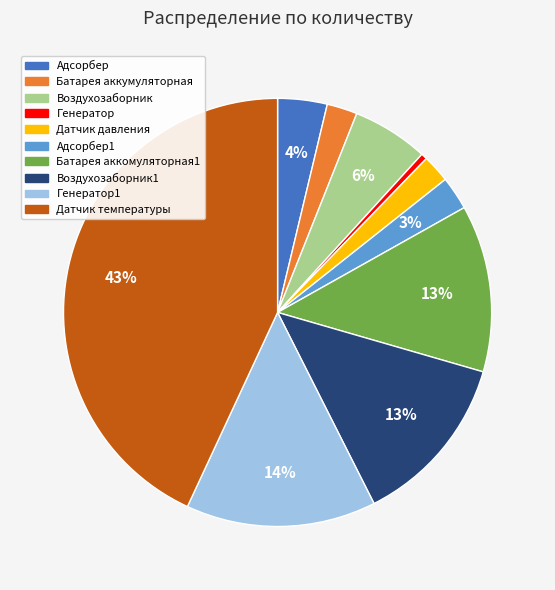

What percentage is the Датчик температуры slice, to the nearest percent?

43%